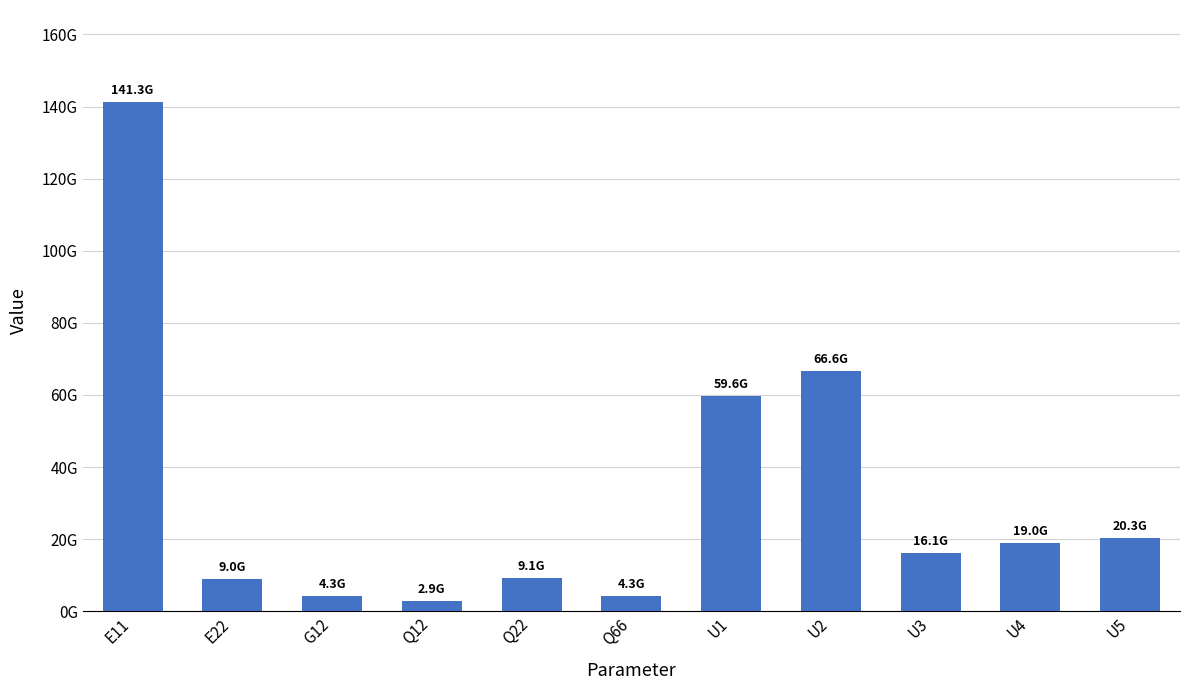

What is the change in value from U1 to U5?

-39295871524.7